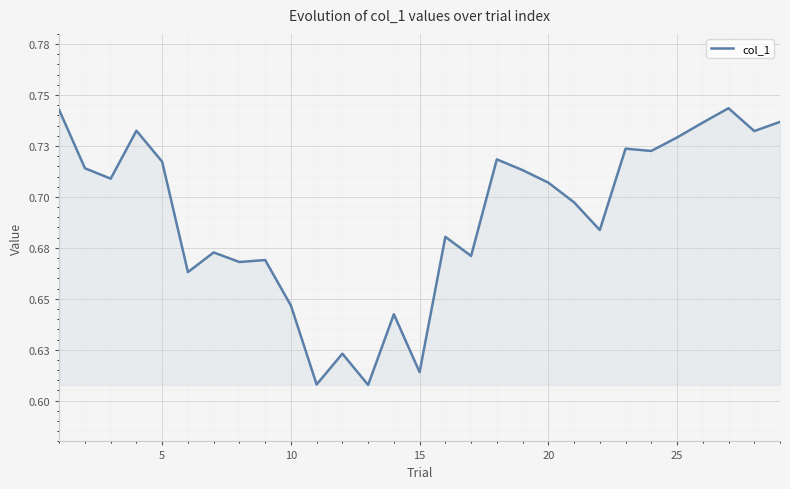

What is the maximum value shown in the chart?

0.7